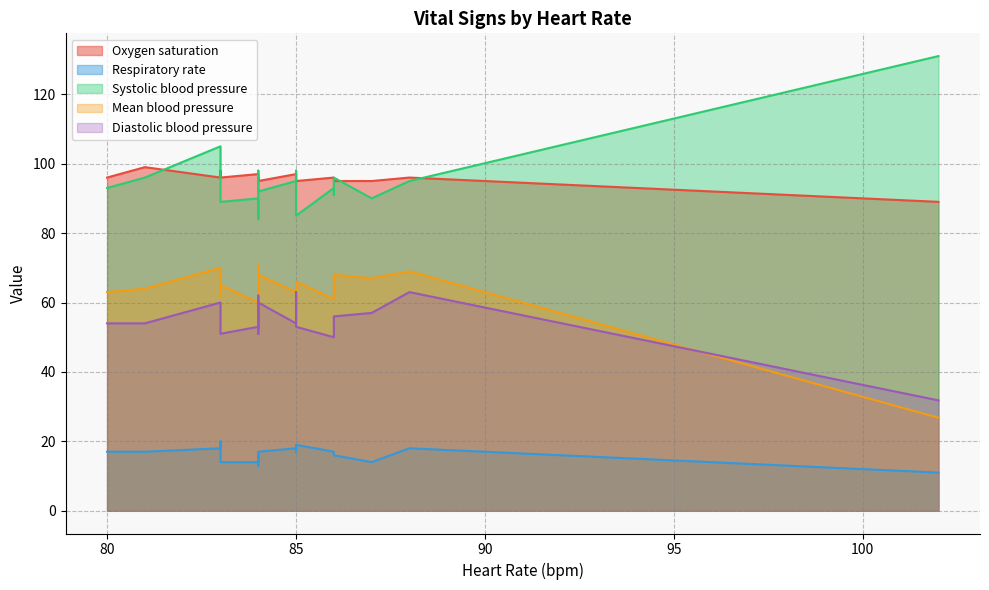

Reading left to right, transcribe all the data shown in this chart.

Oxygen saturation: 83=98.0	84=97.0	84=97.0	81=99.0	80=96.0	83=96.0	85=97.0	83=97.0	86=96.0	86=96.0	85=95.0	84=95.0	102=89.0	85=95.0	83=96.0	86=95.0	88=96.0	87=95.0	84=95.0	84=96.0
Respiratory rate: 83=18.0	84=15.0	84=14.0	81=17.0	80=17.0	83=18.0	85=18.0	83=20.0	86=17.0	86=16.0	85=19.0	84=16.0	102=11.0	85=17.0	83=14.0	86=16.0	88=18.0	87=14.0	84=17.0	84=13.0
Systolic blood pressure: 83=103.0	84=84.0	84=90.0	81=96.0	80=93.0	83=105.0	85=95.0	83=94.0	86=93.0	86=91.0	85=85.0	84=98.0	102=131.0	85=98.0	83=89.0	86=96.0	88=95.0	87=90.0	84=92.0	84=95.0
Mean blood pressure: 83=69.0	84=58.0	84=60.0	81=64.0	80=63.0	83=70.0	85=63.0	83=62.0	86=61.0	86=63.0	85=66.0	84=71.0	102=26.8	85=60.0	83=65.0	86=68.0	88=69.0	87=67.0	84=68.0	84=63.0
Diastolic blood pressure: 83=59.0	84=51.0	84=53.0	81=54.0	80=54.0	83=60.0	85=54.0	83=54.0	86=50.0	86=55.0	85=53.0	84=62.0	102=31.8	85=63.0	83=51.0	86=56.0	88=63.0	87=57.0	84=60.0	84=53.0